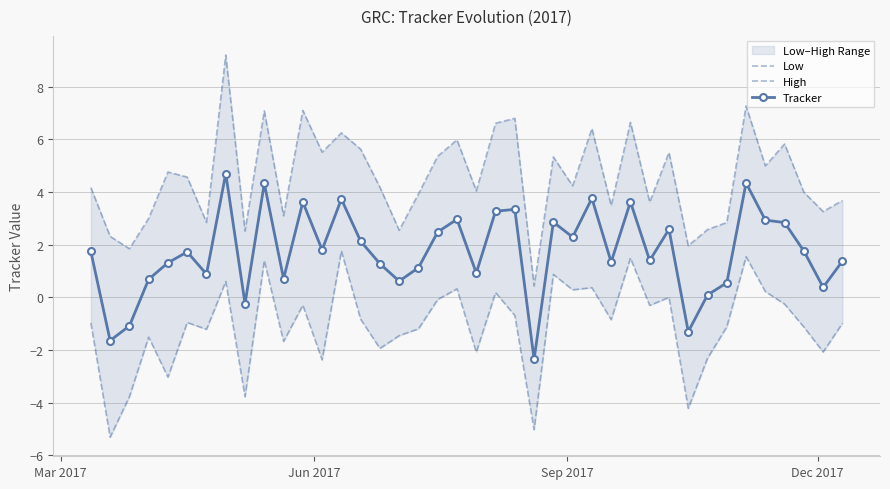

Which series has the largest total across all categories?

High